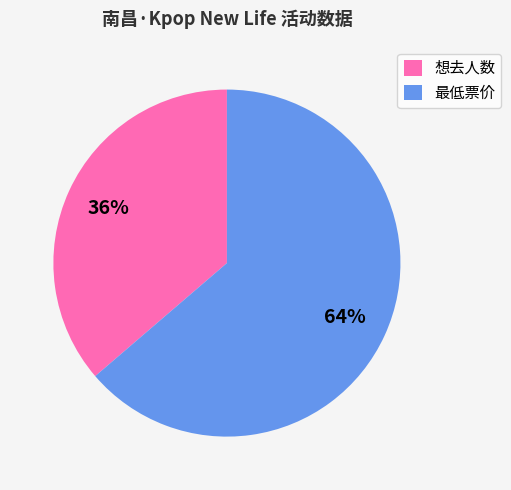

Is there a majority slice in this chart?

Yes